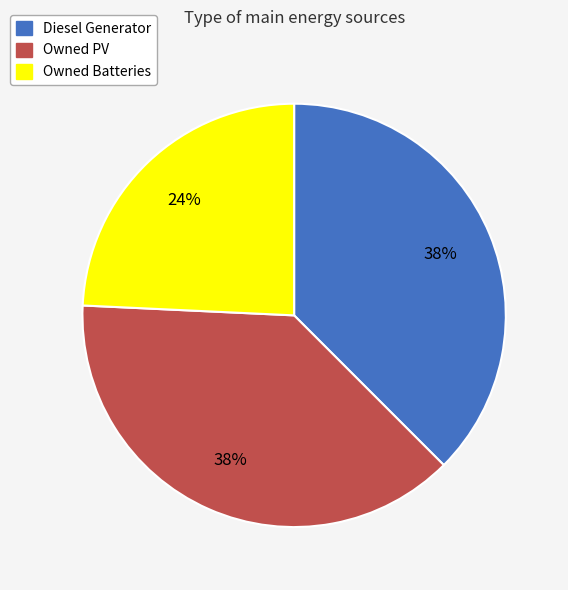

Is Diesel Generator the majority of the pie?

No